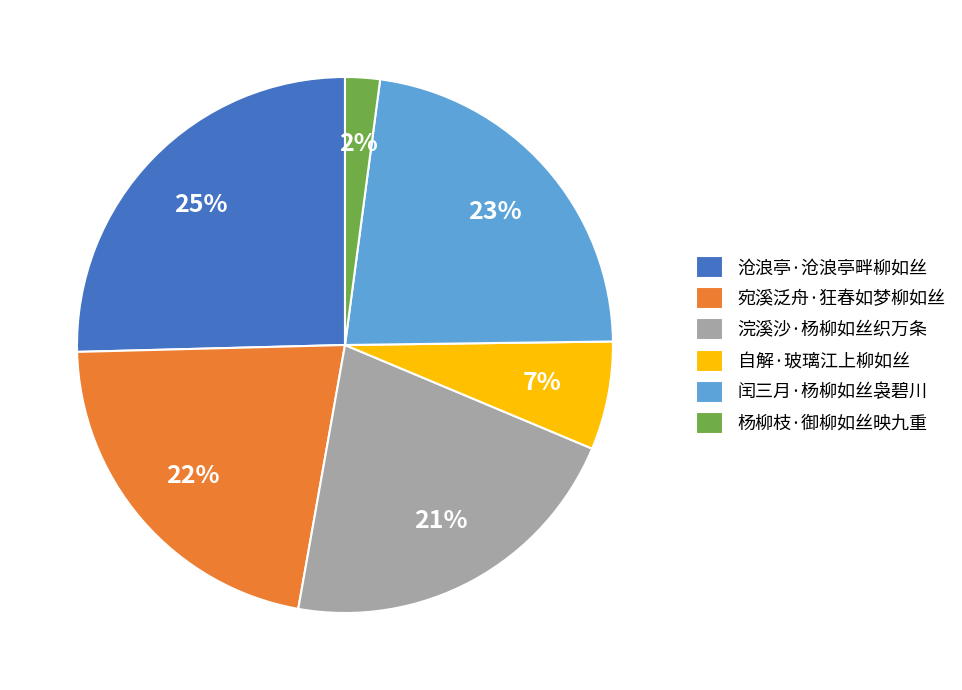

Combined, do 浣溪沙·杨柳如丝织万条 and 宛溪泛舟·狂春如梦柳如丝 account for over 50%?

No